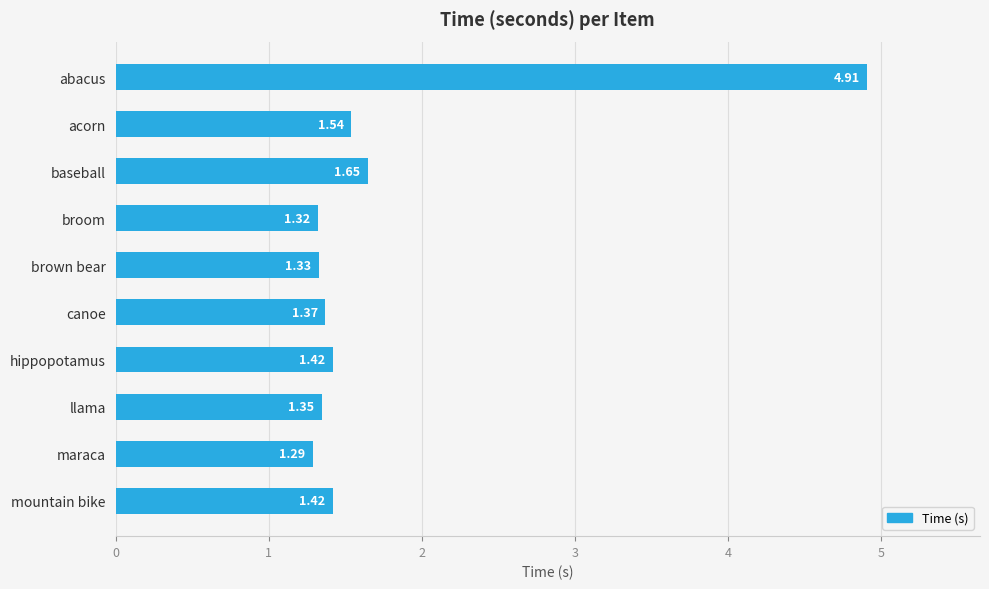

What is the label of the 10th bar from the top?

mountain bike